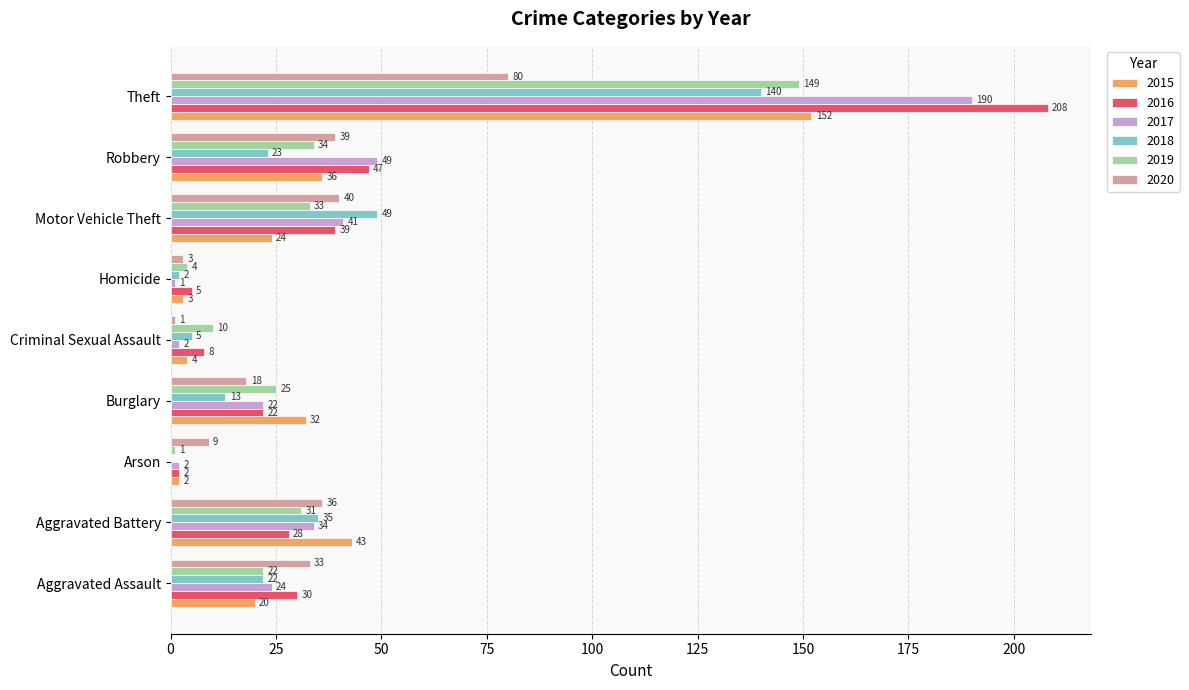

How many distinct data groups are displayed?

6